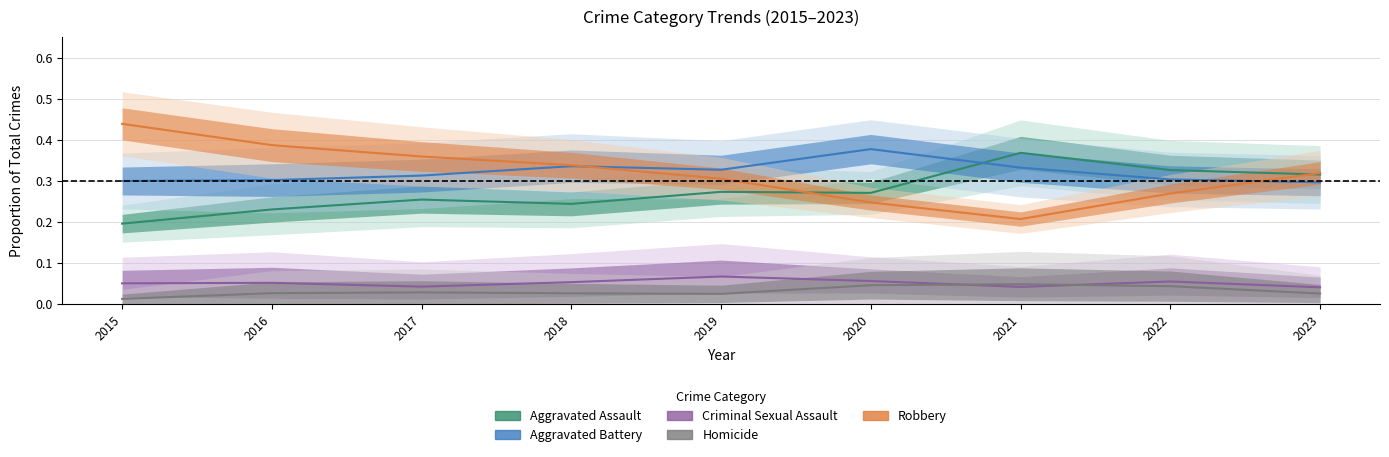

Is the value of Criminal Sexual Assault at 2023 greater than the value of Aggravated Battery at 2015?

No